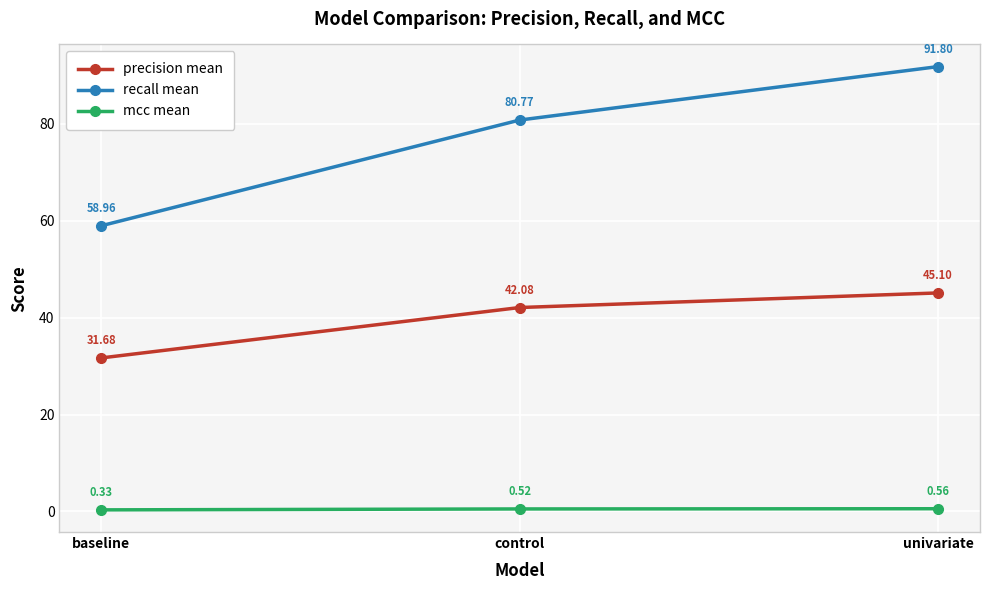

Rank the series at baseline from lowest to highest value.

mcc mean, precision mean, recall mean